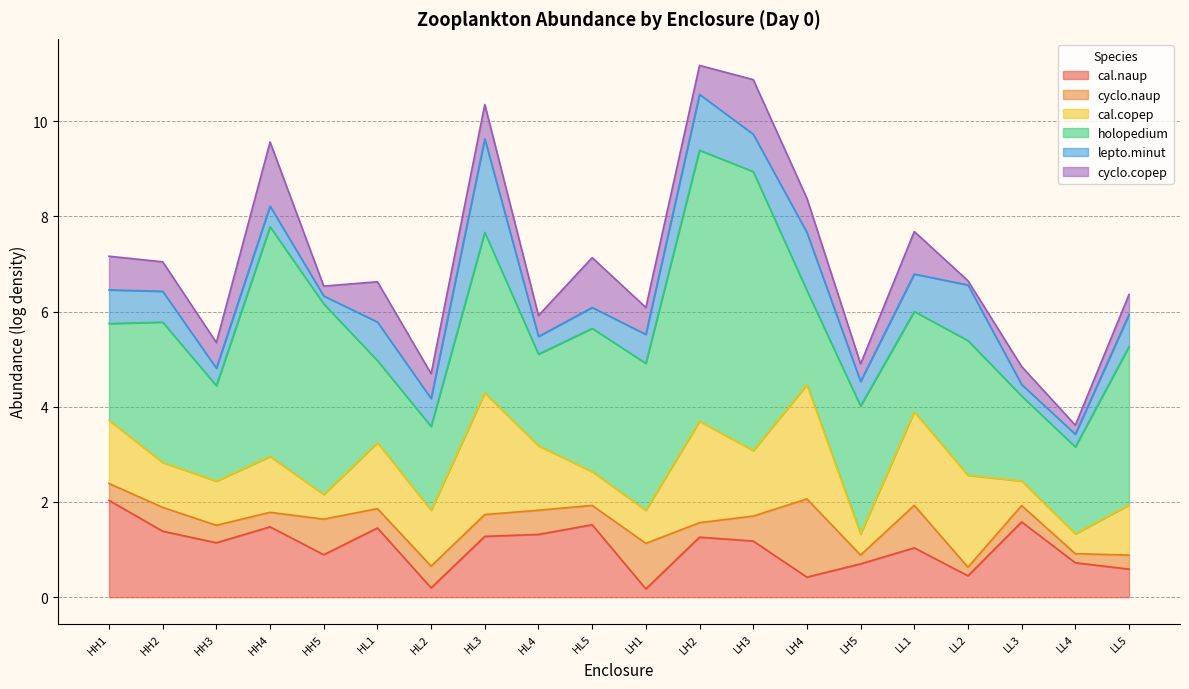

What is the sum of all cal.copep values?

25.0